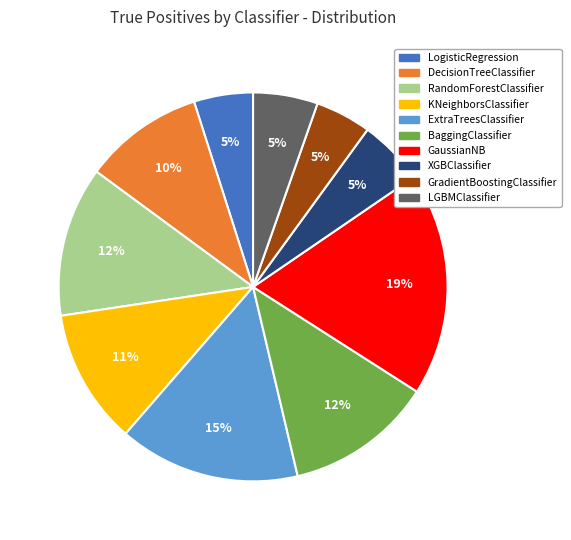

How many slices are in this pie chart?

10